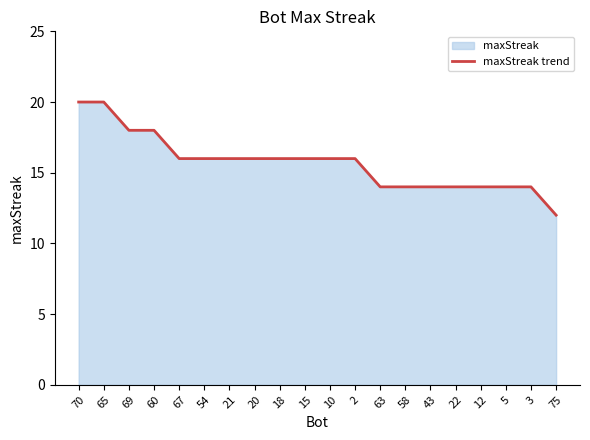

What is the average value?

16